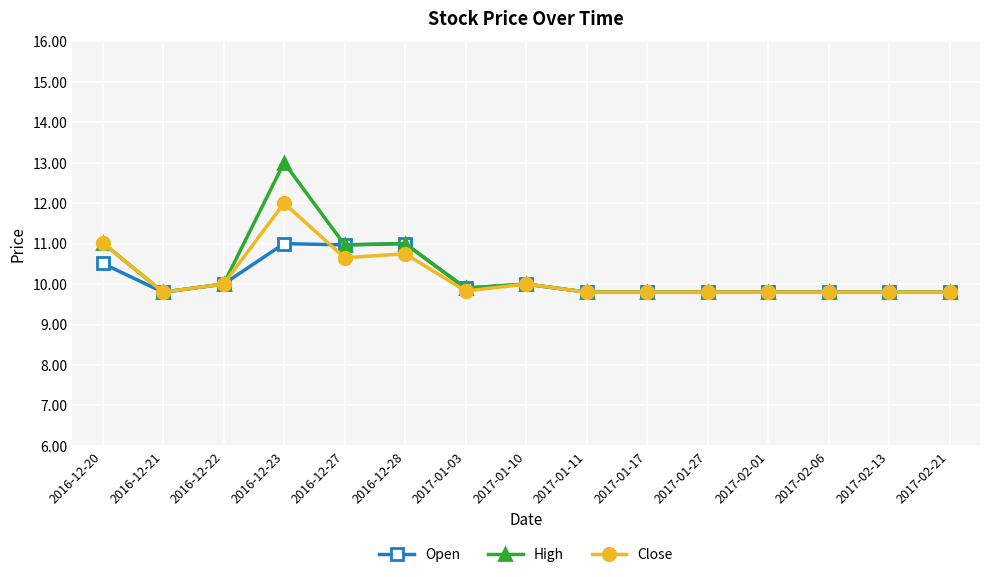

At which category is the sum across all series the highest?

2016-12-23